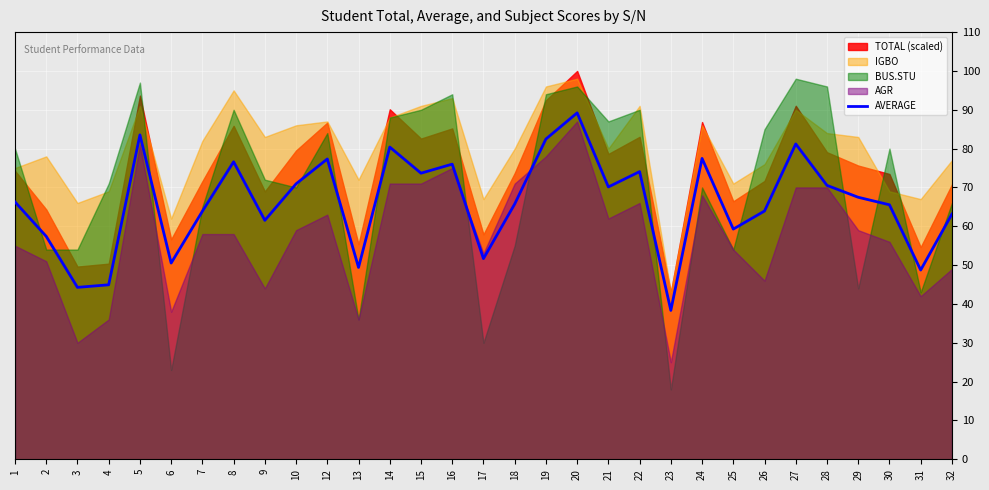

Which has a higher value, 3 or 6?

6